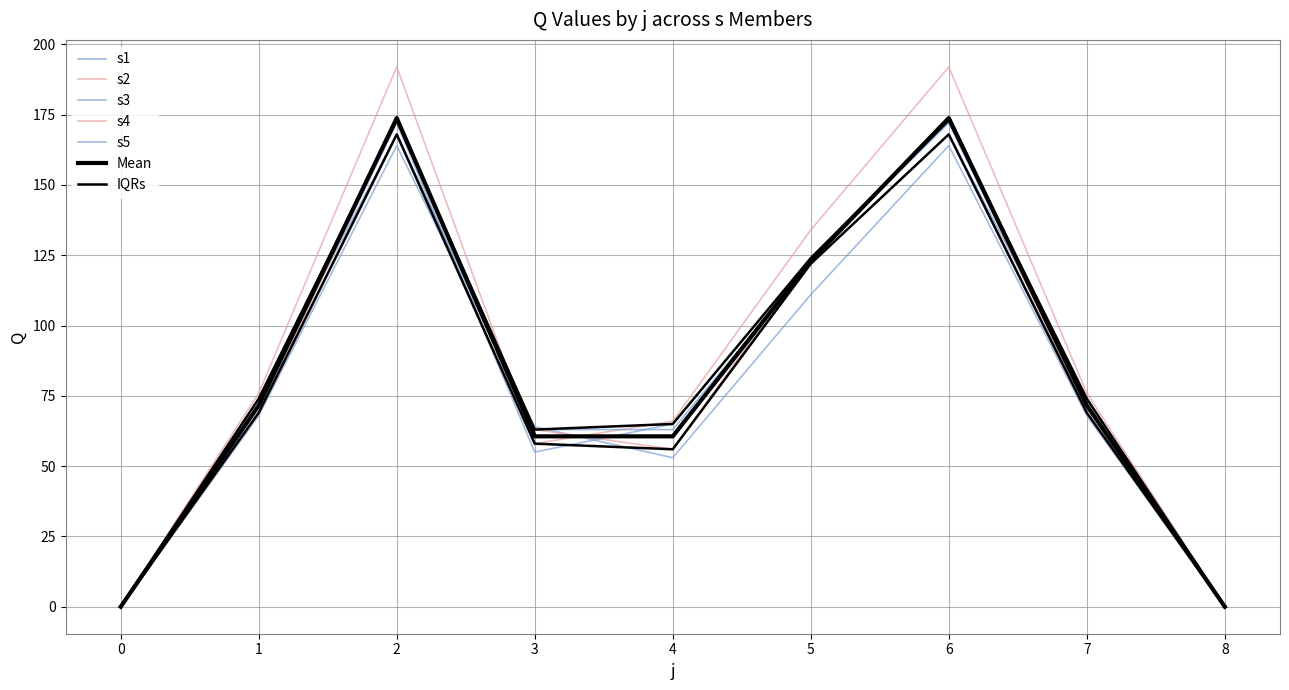

What is the difference between the maximum and minimum values in the s4 series?

173